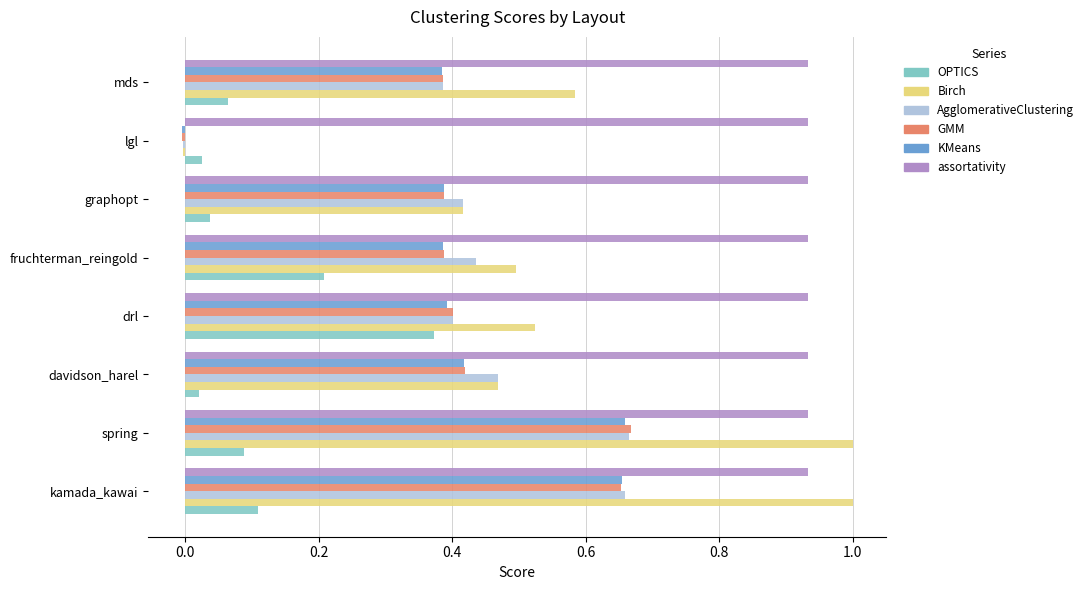

Where is KMeans nearest to the value 0?

lgl